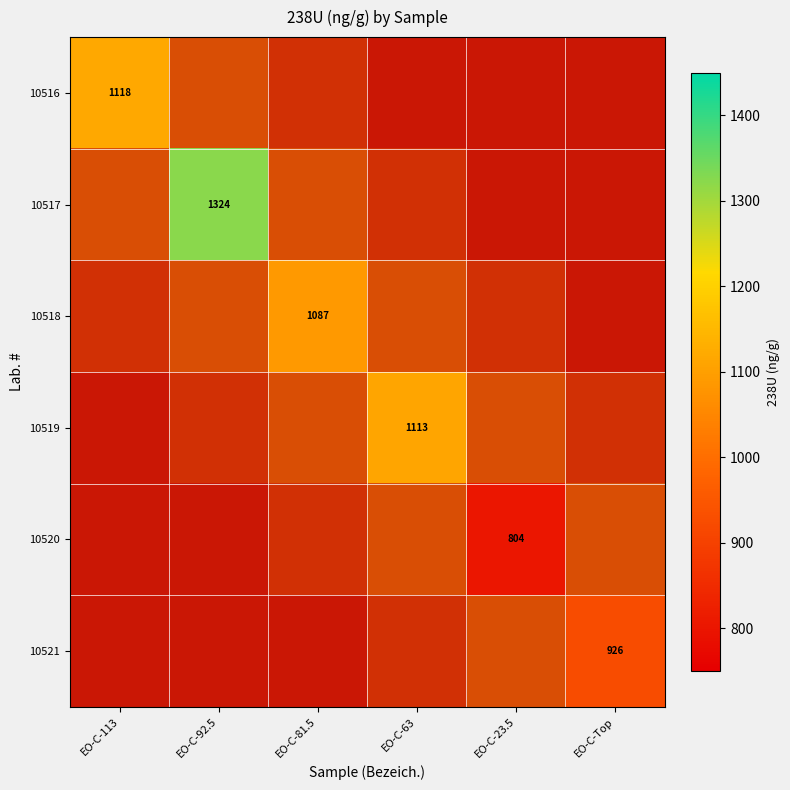

Where is 10516 nearest to the value 1117?

EO-C-113